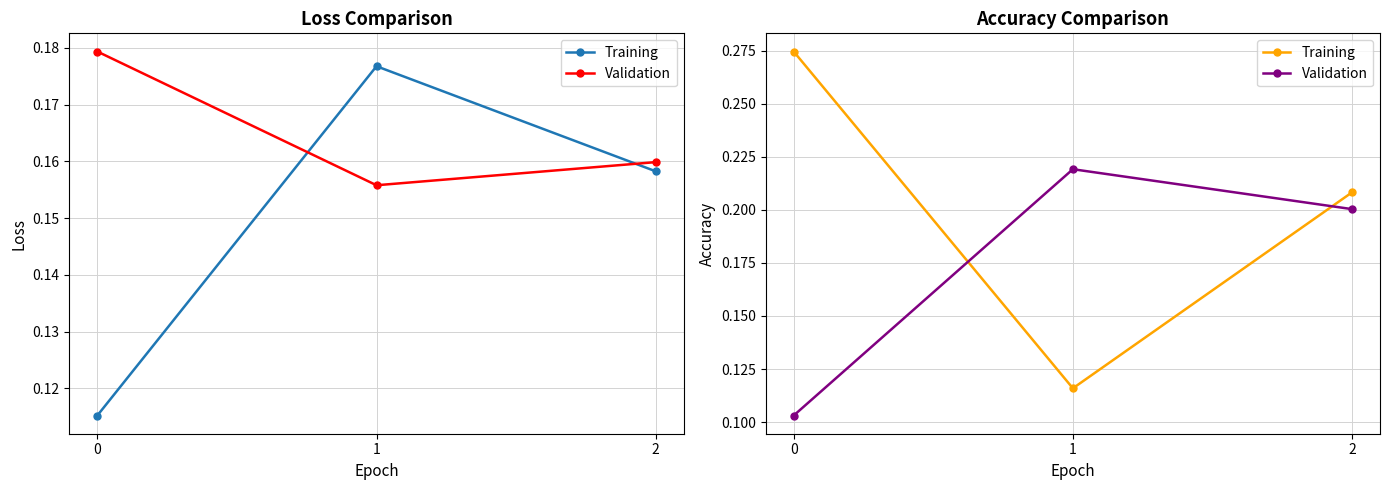

Rank the series at 2 from lowest to highest value.

Validation, Training